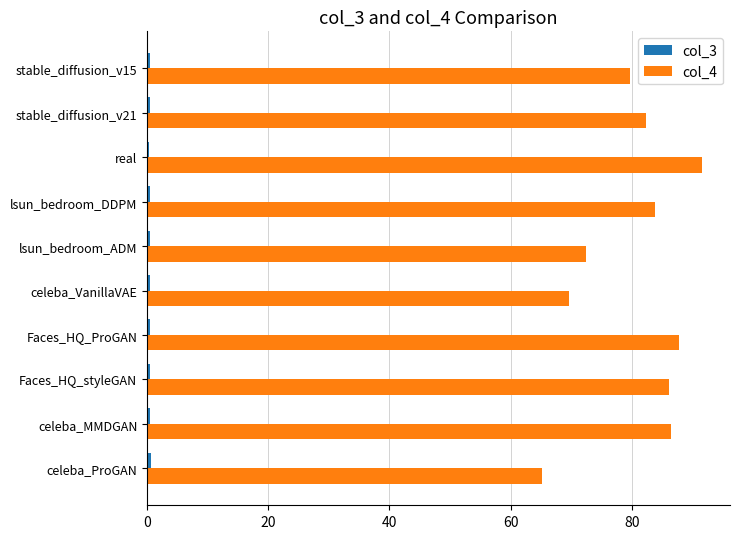

At which category is the sum across all series the highest?

real